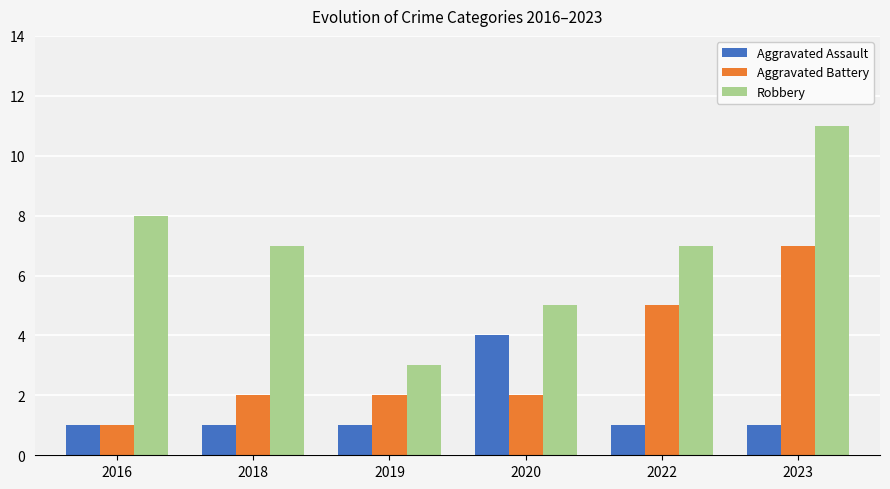

Which category has the highest value in the Aggravated Battery series?

2023